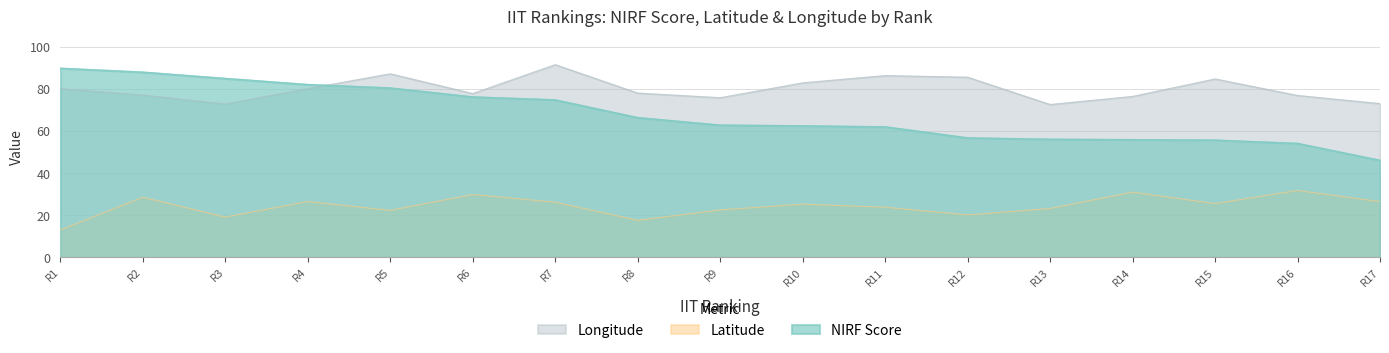

Does the chart display data point markers on the line(s)?

No